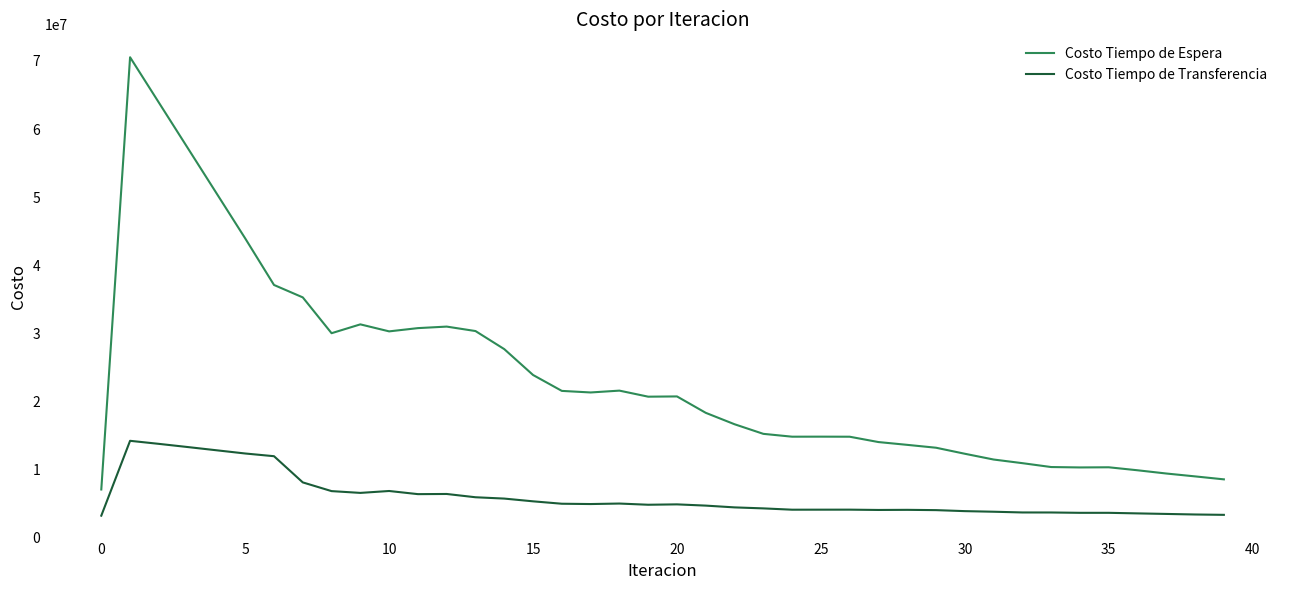

What are all the series names shown in the legend?

Costo Tiempo de Espera, Costo Tiempo de Transferencia